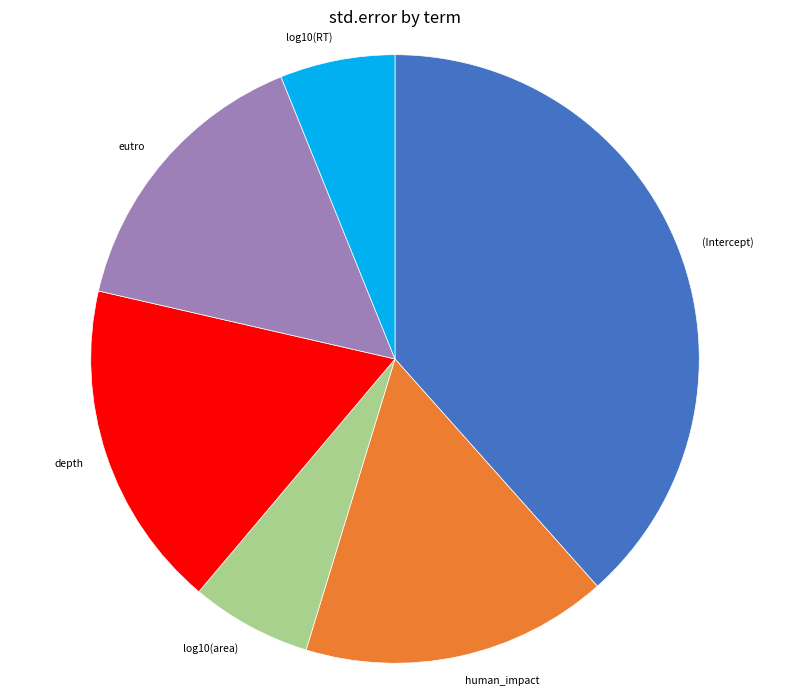

How many slices are in this pie chart?

6